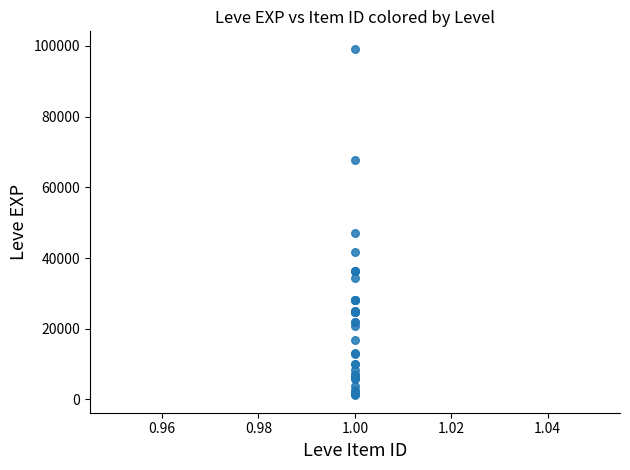

What Y value in the scatter plot is closest to 50190?

47200